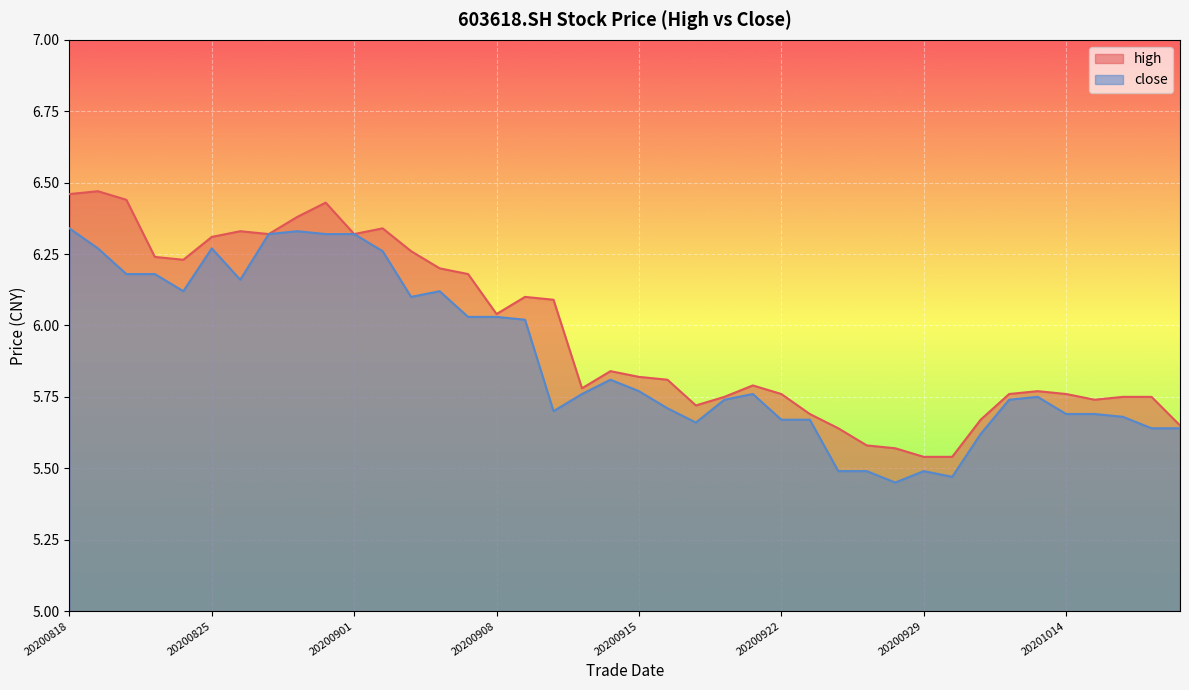

Where is the first local minimum for close?

20200824